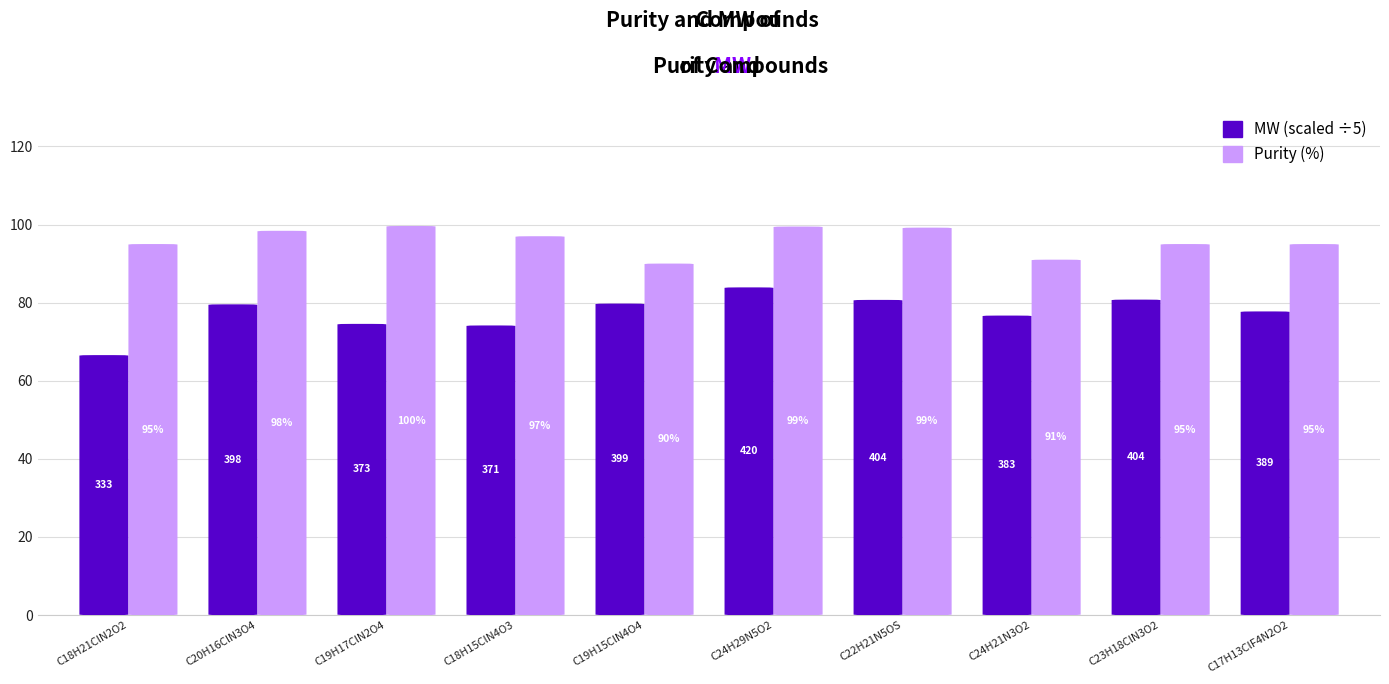

How many data points in Purity (%) are less than 97?

5